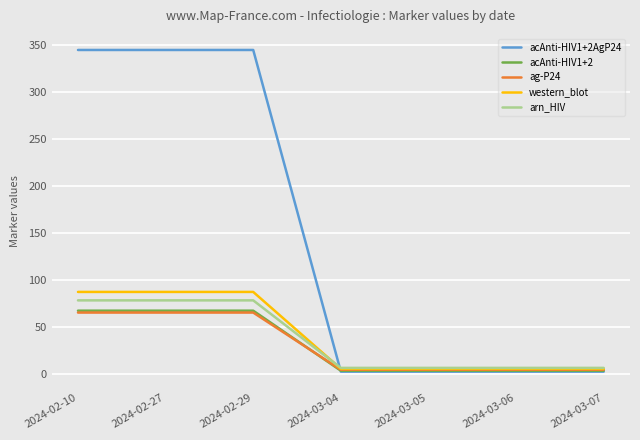

Reading left to right, extract all data points from this chart.

acAnti-HIV1+2AgP24: 345	345	345	2	2	2	2
acAnti-HIV1+2: 67	67	67	3	3	3	3
ag-P24: 65	65	65	4	4	4	4
western_blot: 87	87	87	5	5	5	5
arn_HIV: 78	78	78	6	6	6	6